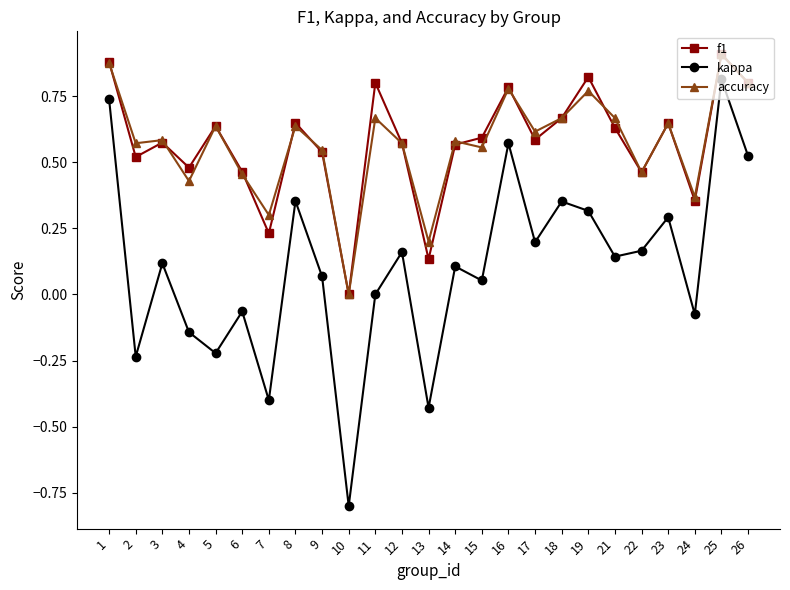

At which category does the chart reach its minimum across all series?

10